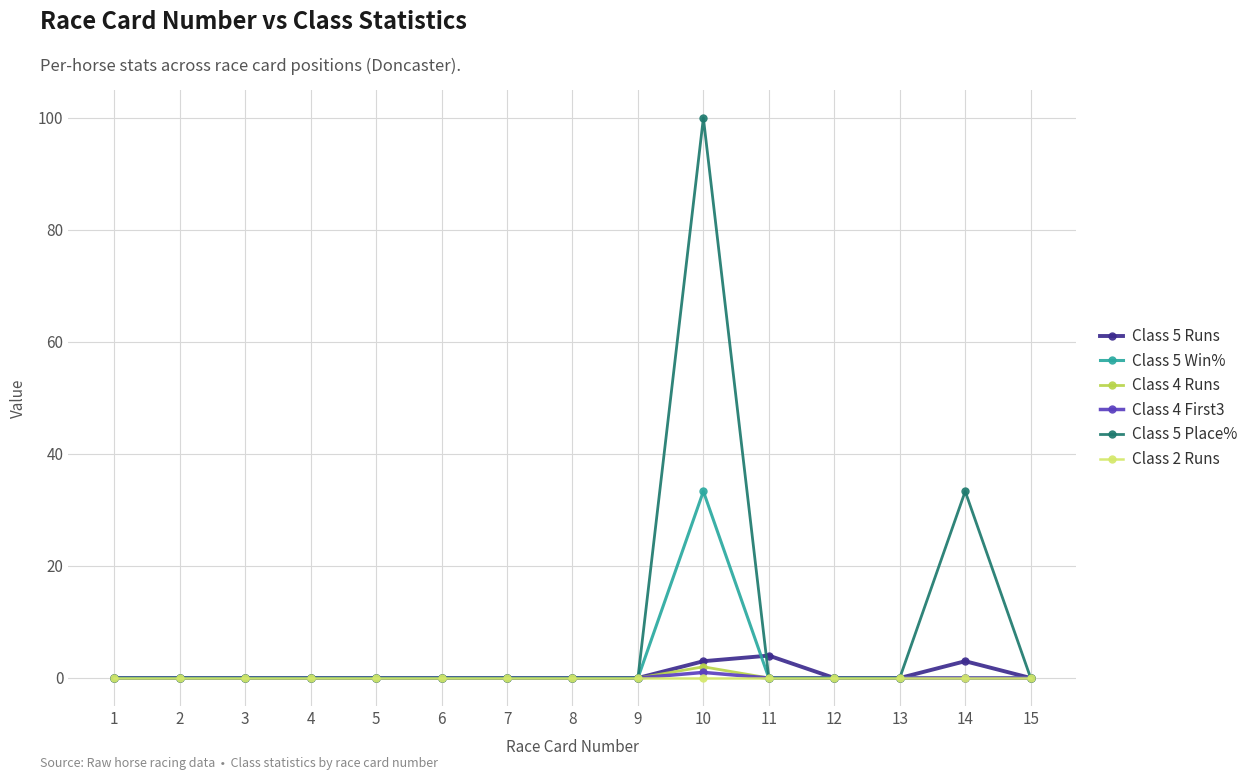

Reading left to right, transcribe all the data shown in this chart.

Class 5 Runs: 0.0	0.0	0.0	0.0	0.0	0.0	0.0	0.0	0.0	3.0	4.0	0.0	0.0	3.0	0.0
Class 5 Win%: 0.0	0.0	0.0	0.0	0.0	0.0	0.0	0.0	0.0	33.3	0.0	0.0	0.0	0.0	0.0
Class 4 Runs: 0.0	0.0	0.0	0.0	0.0	0.0	0.0	0.0	0.0	2.0	0.0	0.0	0.0	0.0	0.0
Class 4 First3: 0.0	0.0	0.0	0.0	0.0	0.0	0.0	0.0	0.0	1.0	0.0	0.0	0.0	0.0	0.0
Class 5 Place%: 0.0	0.0	0.0	0.0	0.0	0.0	0.0	0.0	0.0	100.0	0.0	0.0	0.0	33.3	0.0
Class 2 Runs: 0.0	0.0	0.0	0.0	0.0	0.0	0.0	0.0	0.0	0.0	0.0	0.0	0.0	0.0	0.0